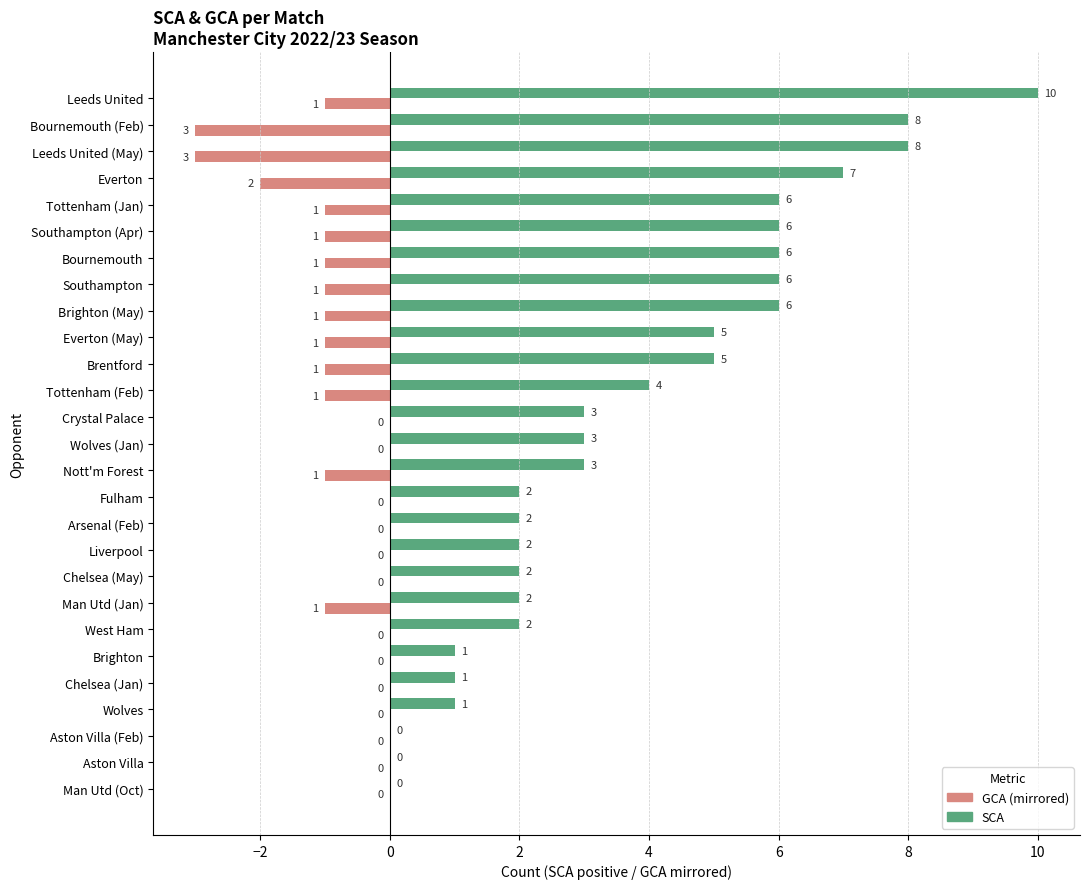

What is the maximum value shown in the chart?

10